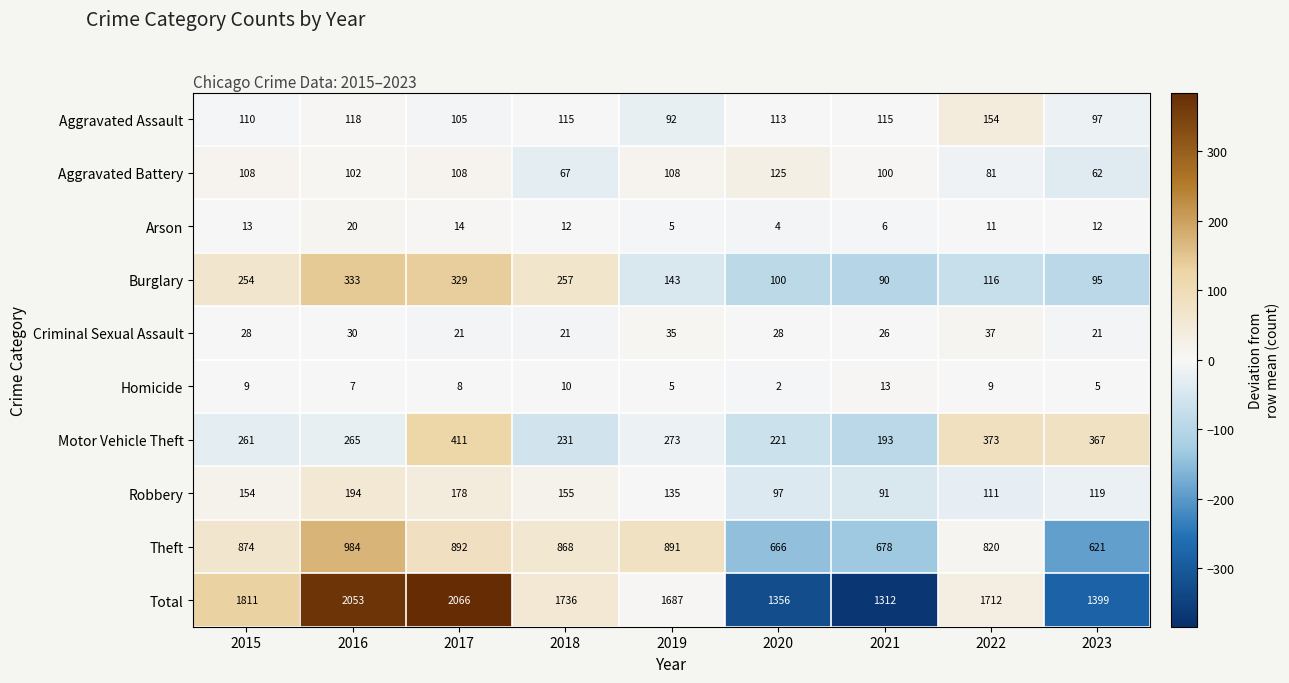

Which series has the largest range (max minus min)?

Total